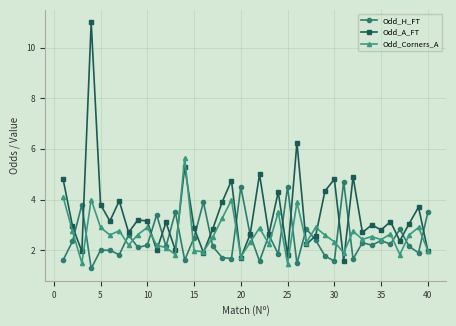

What is the value of the Odd_Corners_A point at the 7th from the left?

2.8